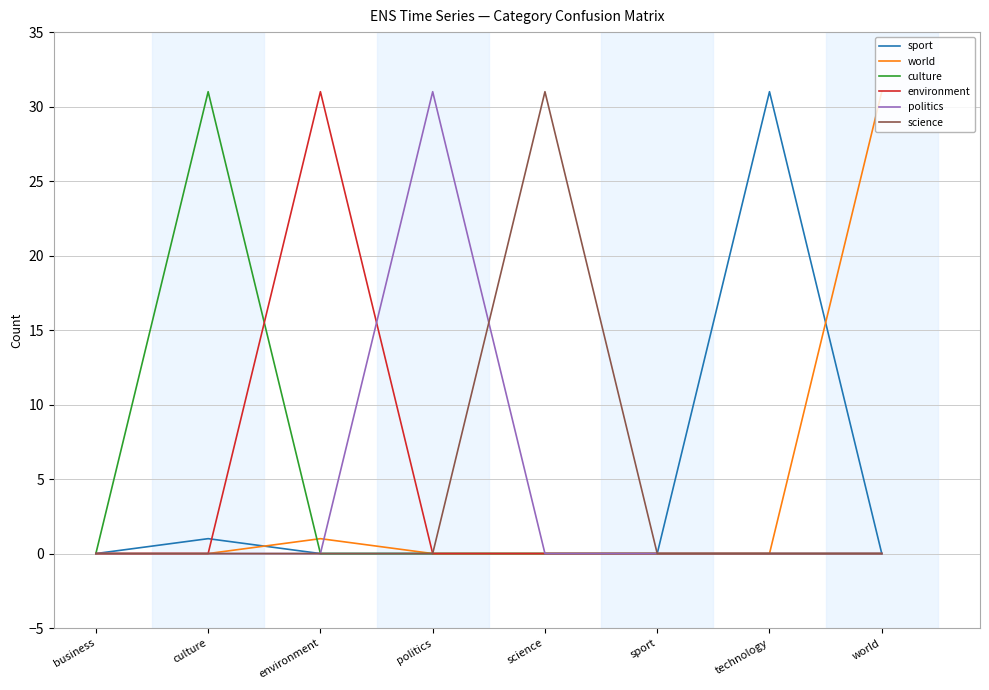

How many distinct data groups are displayed?

6